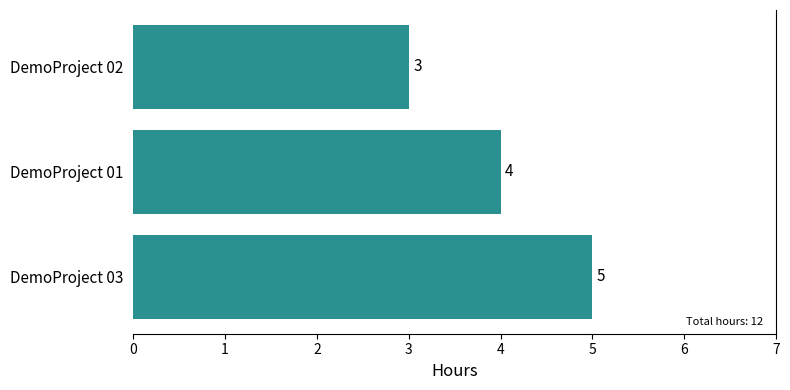

Does the chart contain stacked bars?

No